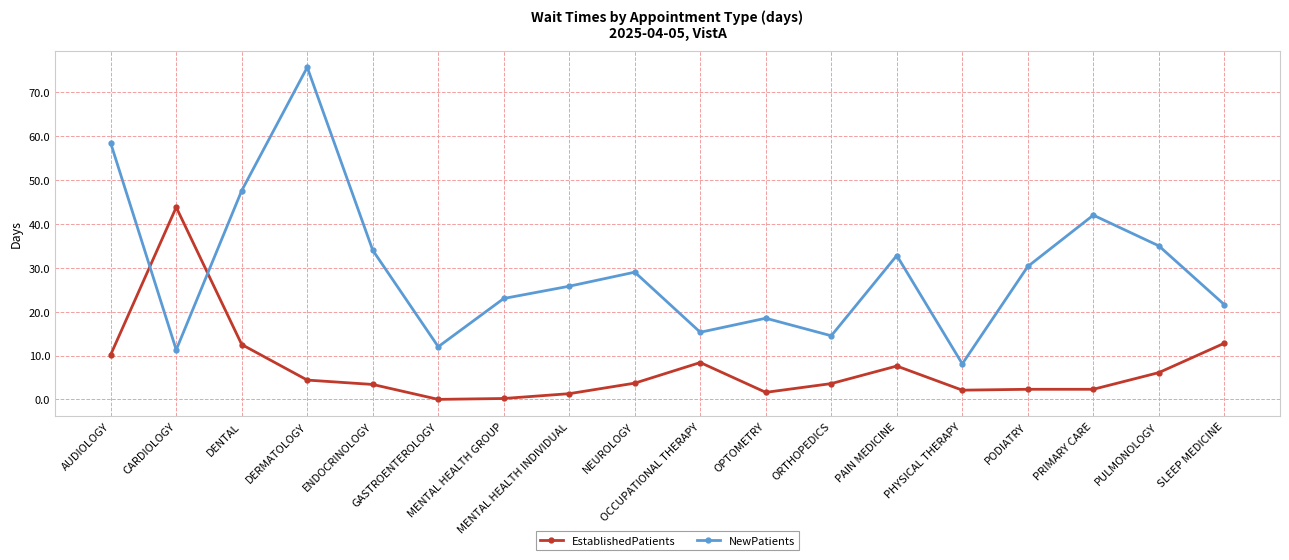

At which category is the sum across all series the highest?

DERMATOLOGY